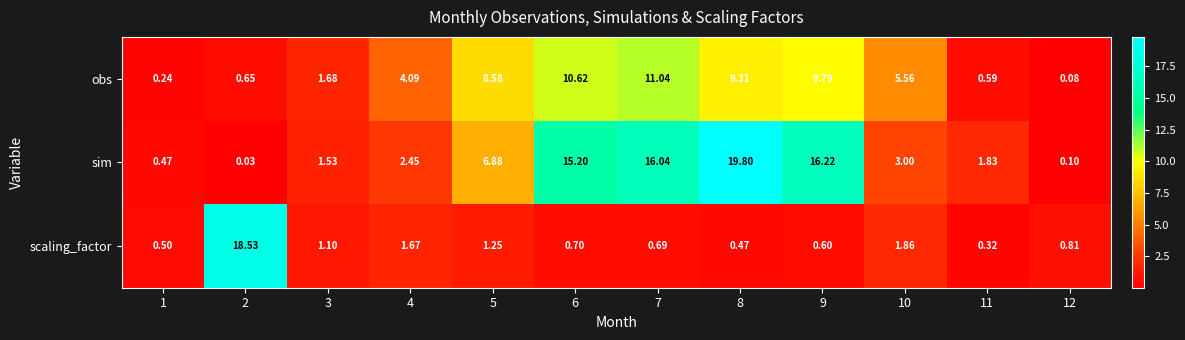

Between 2 and 10, which series saw the biggest shift?

scaling_factor